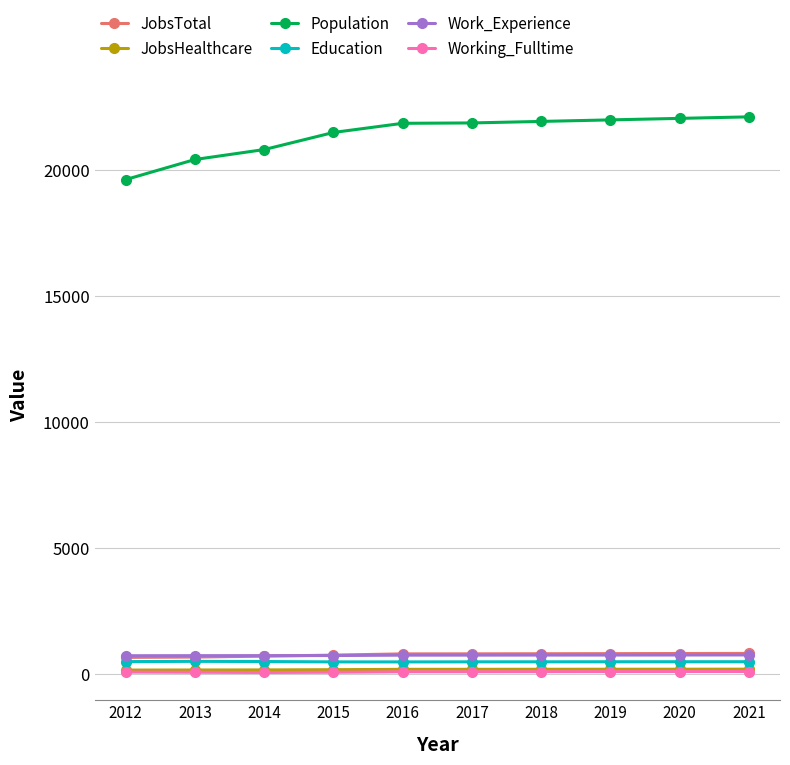

What is the approximate value of Education at 2012, to the nearest 5?

485